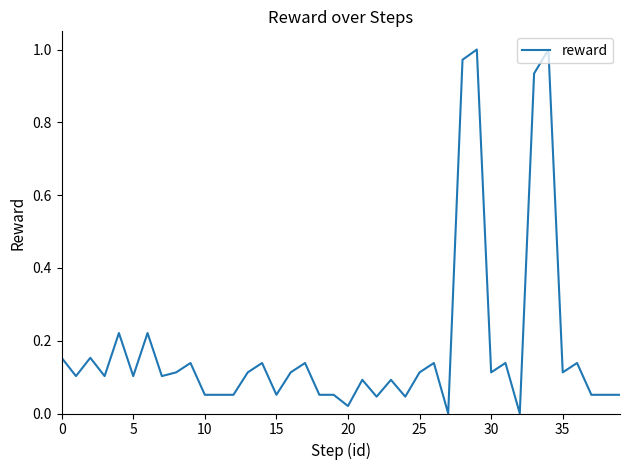

Does the chart display data point markers on the line(s)?

No